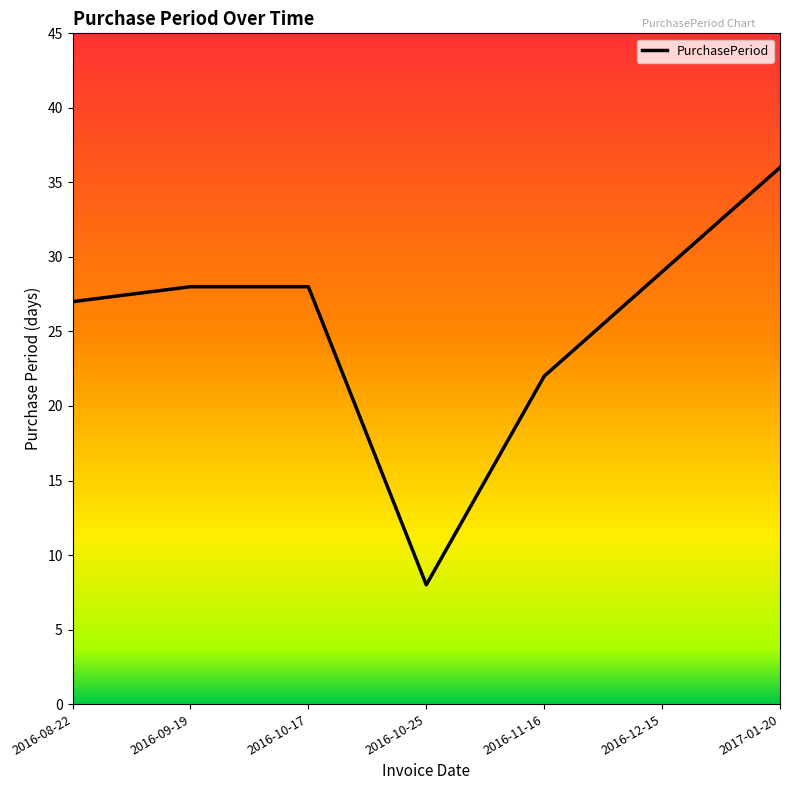

How many interior local valleys (lower than both neighbors) does the data have?

1